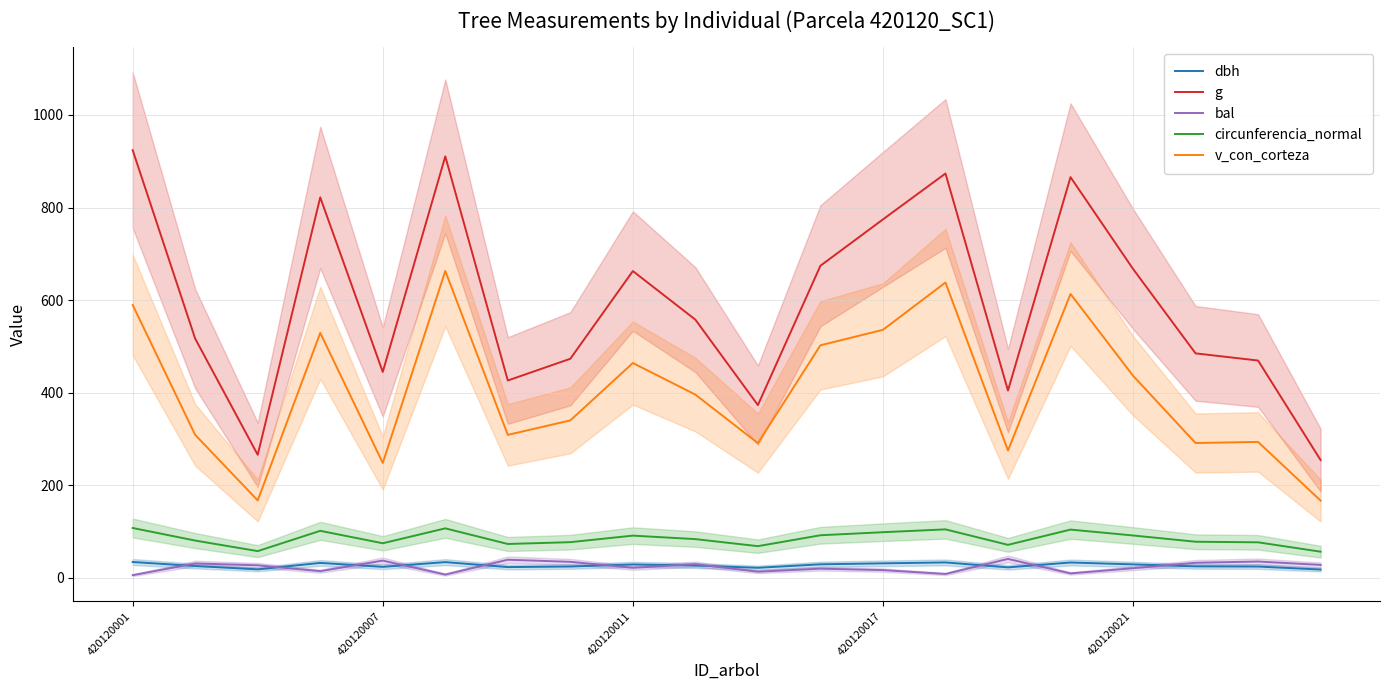

True or false: circunferencia_normal and g intersect in this chart.

False